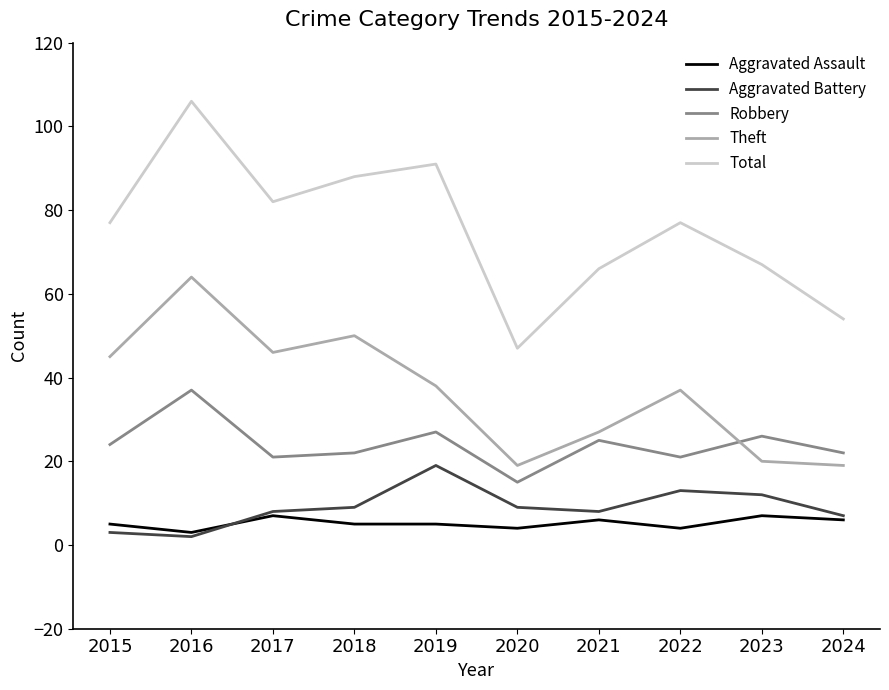

The value of Theft at 2018 is 50. True or false?

True